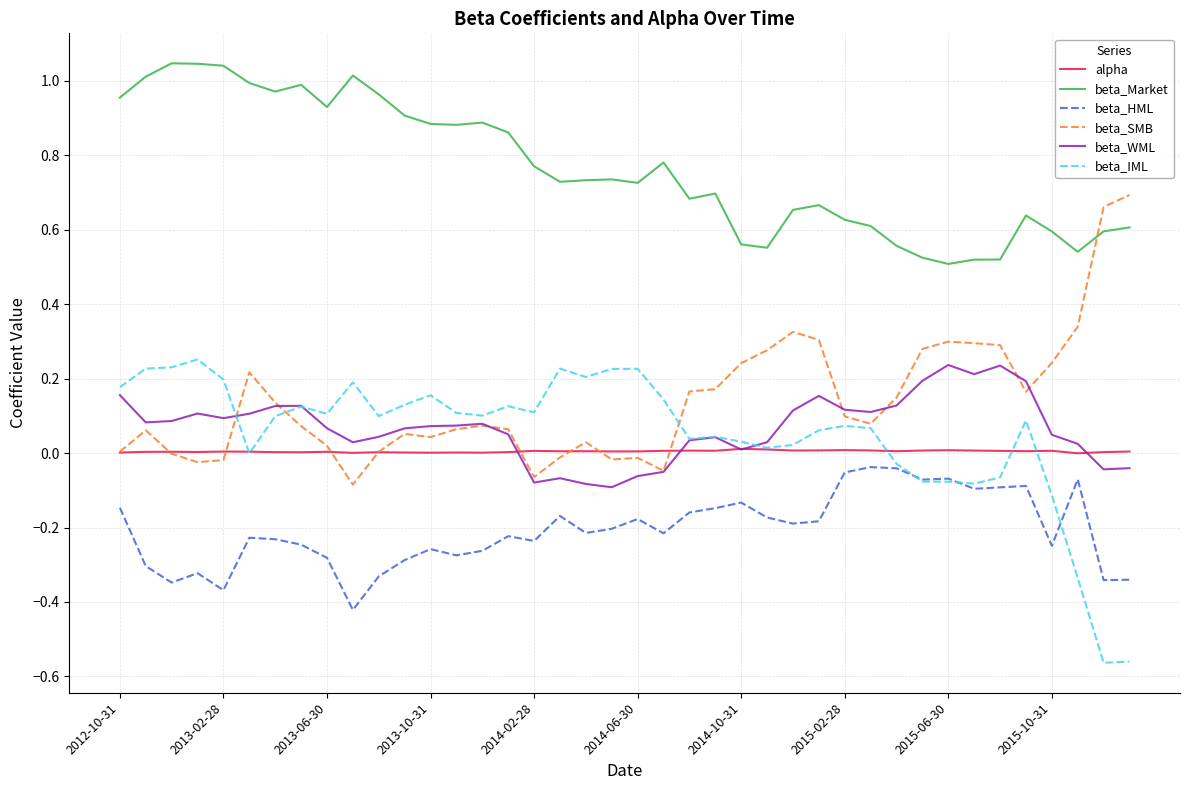

True or false: beta_HML and beta_Market intersect in this chart.

False